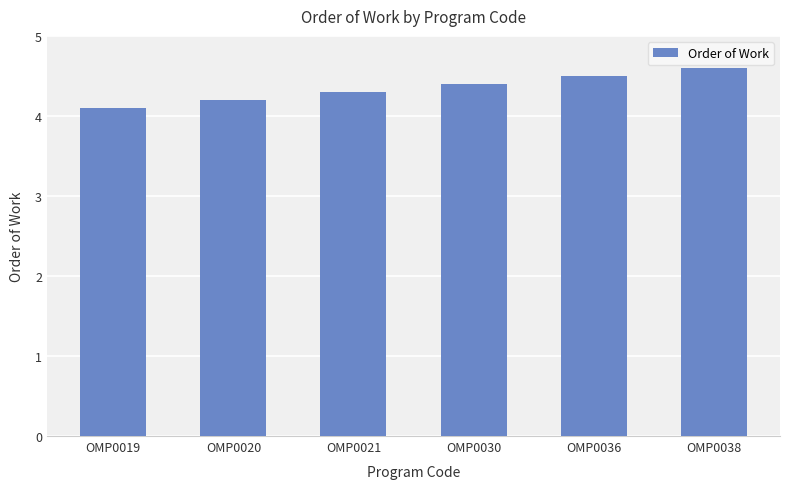

Does the chart contain any negative values?

No